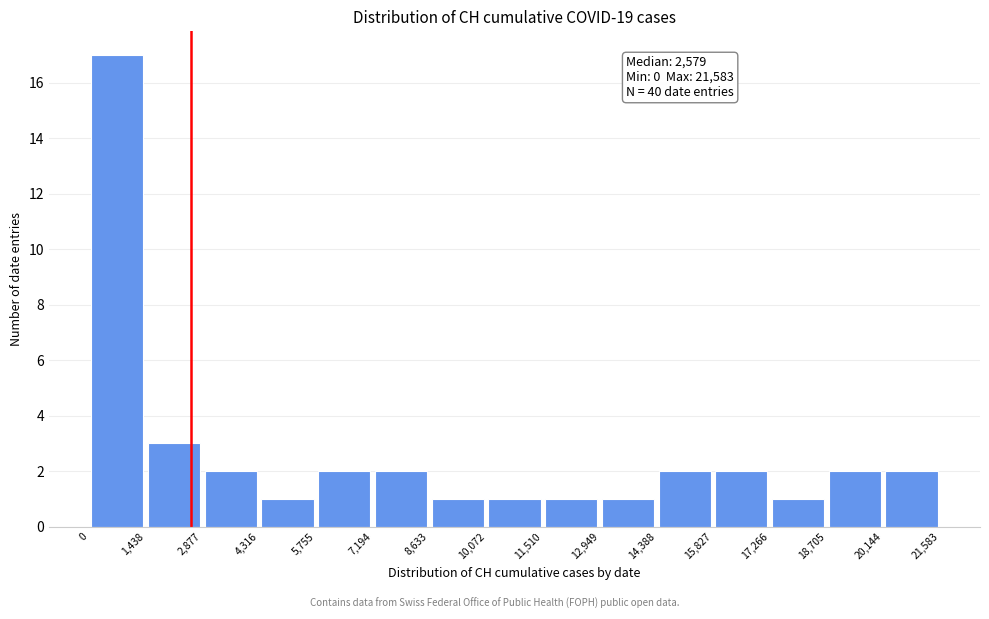

Which range on the x-axis has the tallest bar?

0 to 1,438